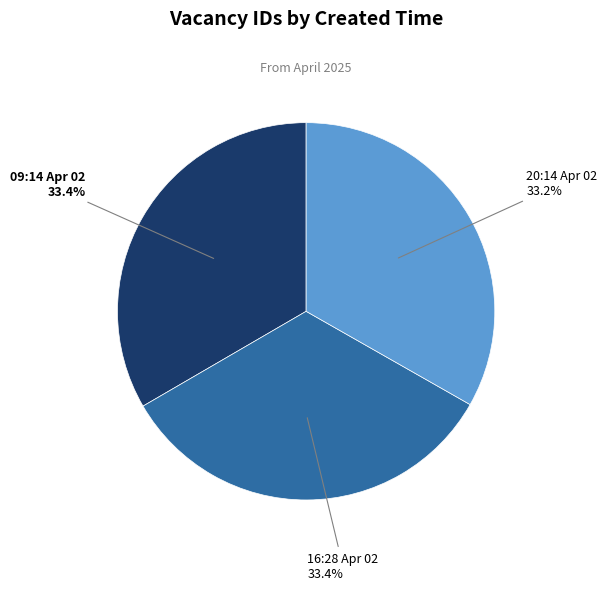

Approximately how many times larger is the value at 20:14 Apr 02 compared to 16:28 Apr 02?

1.0